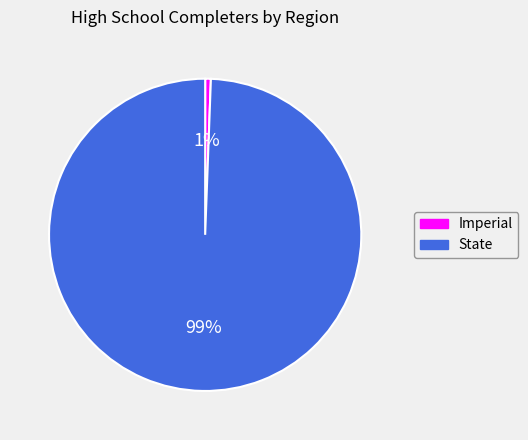

What is the largest slice in the pie chart?

State